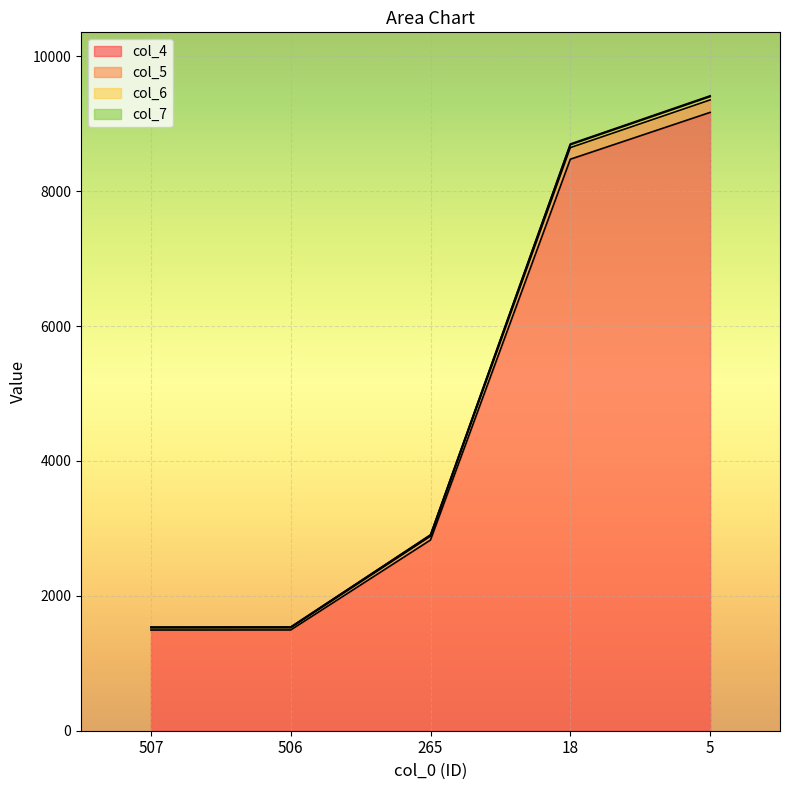

The col_4 series shows 1494 at 506. True or false?

True